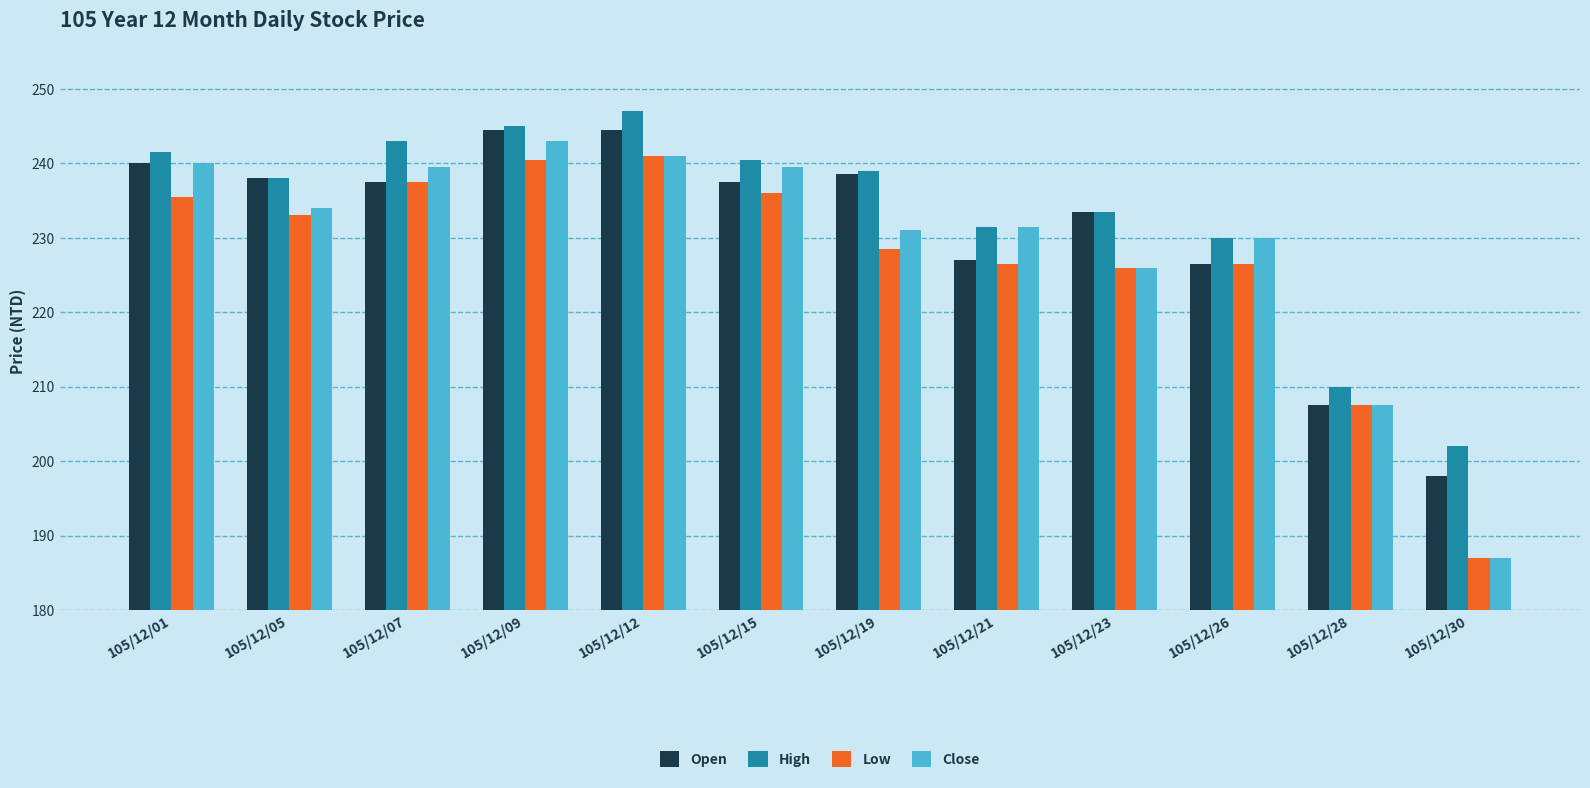

List the series in order of their overall mean, highest first.

High, Open, Close, Low